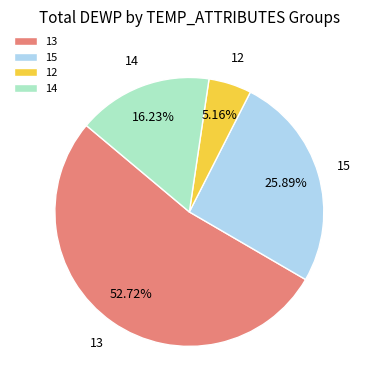

Does any single category account for the majority?

Yes